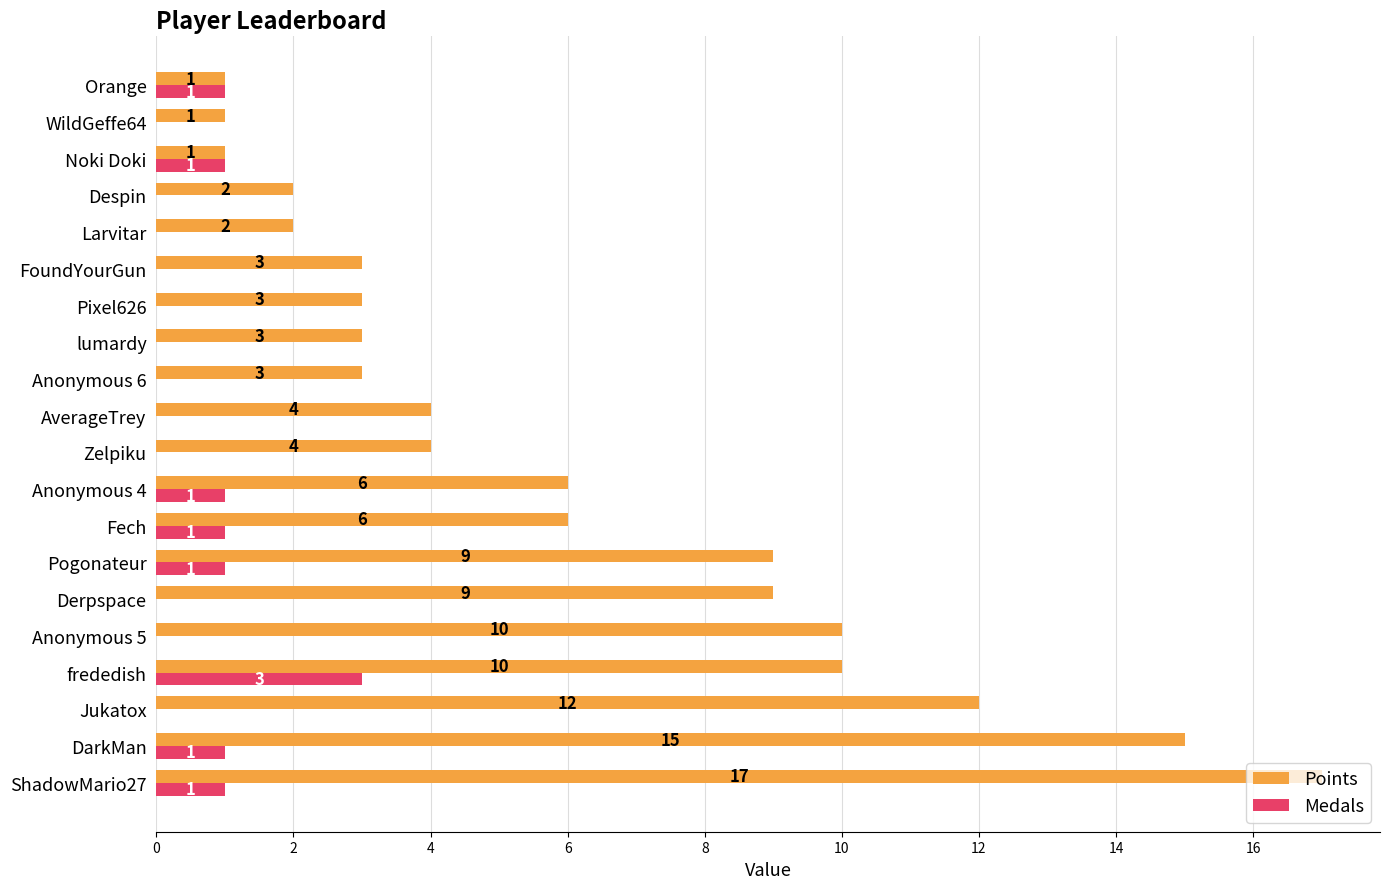

Which series changed the most between lumardy and Despin?

Points